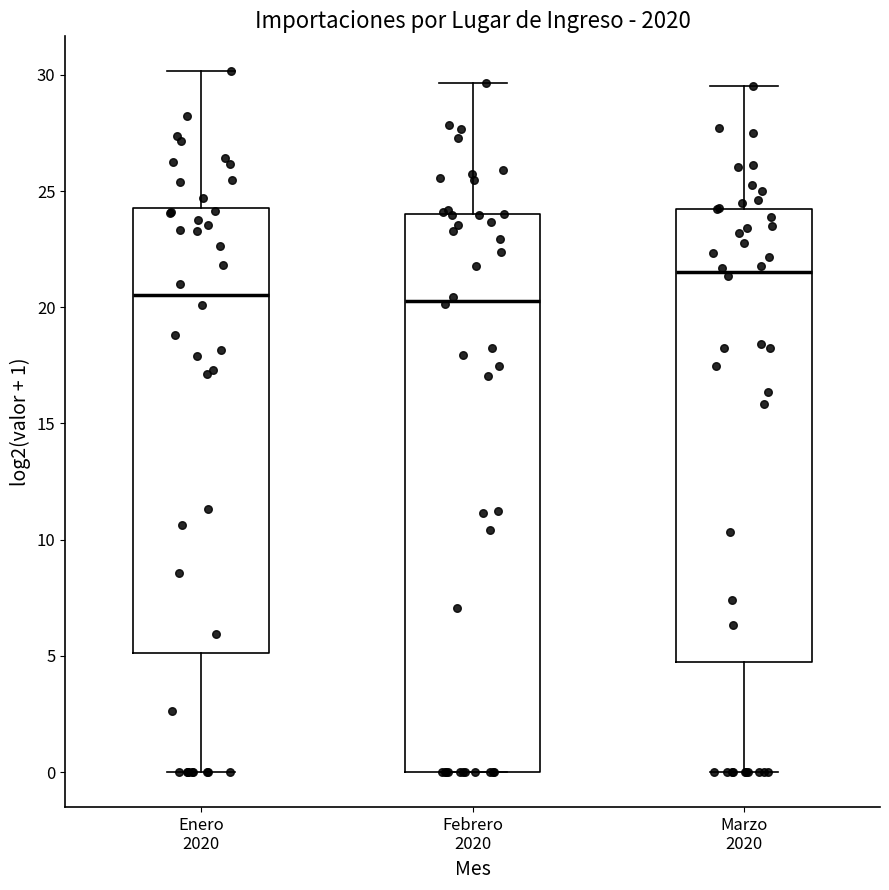

Where does the median line of the box for Marzo 2020 sit on the y-axis? The values are not printed on the chart, so give them approximately, as read against the axis.

21.5